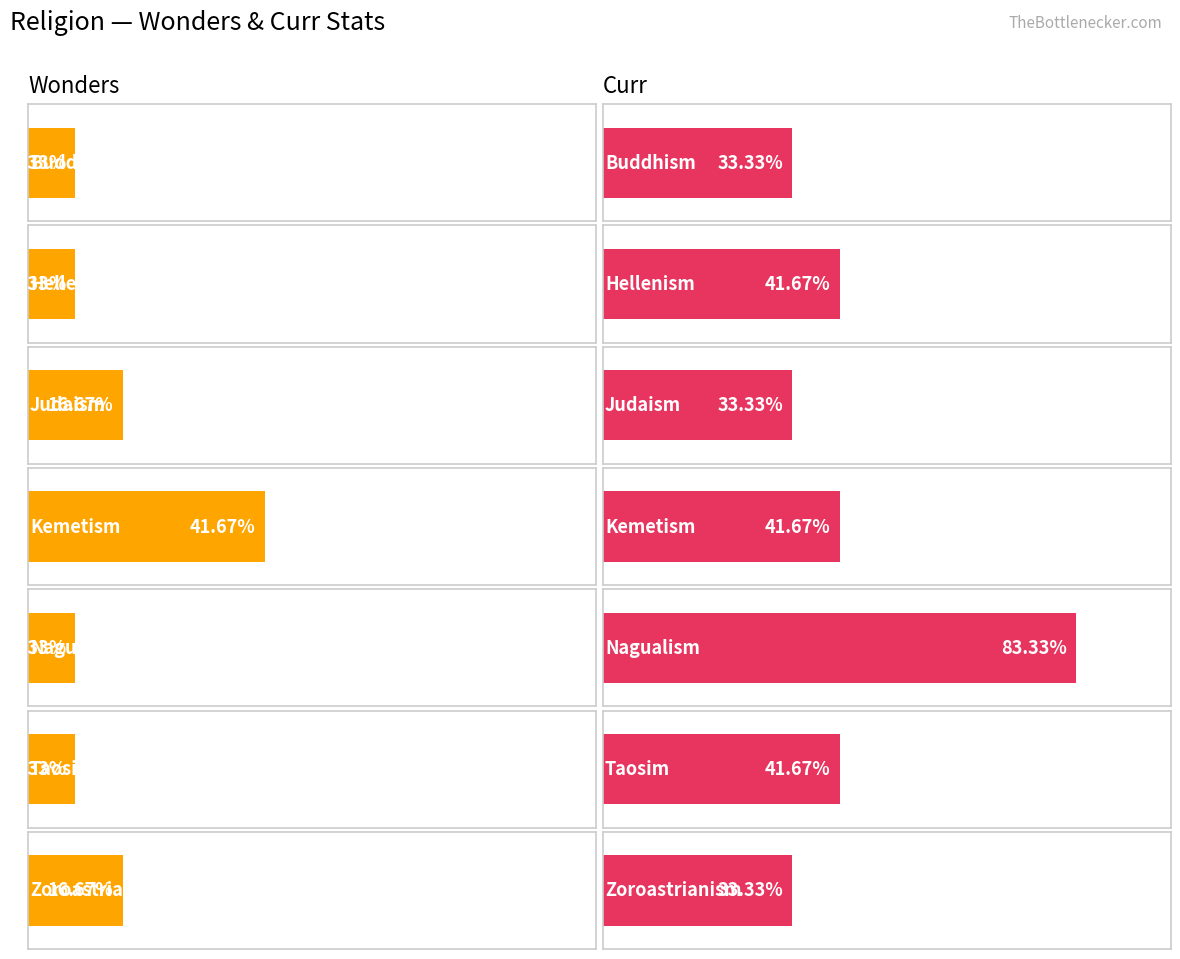

Reading right to left, what are all the values shown in this chart?

Wonders: 2	1	1	5	2	1	1
Curr: 4	5	10	5	4	5	4